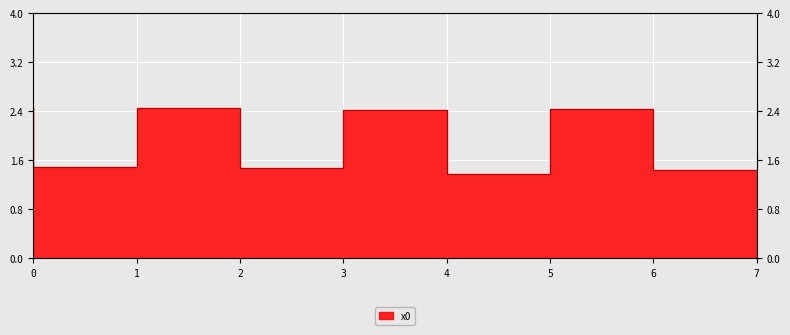

Between 2 and 5, which is larger?

2